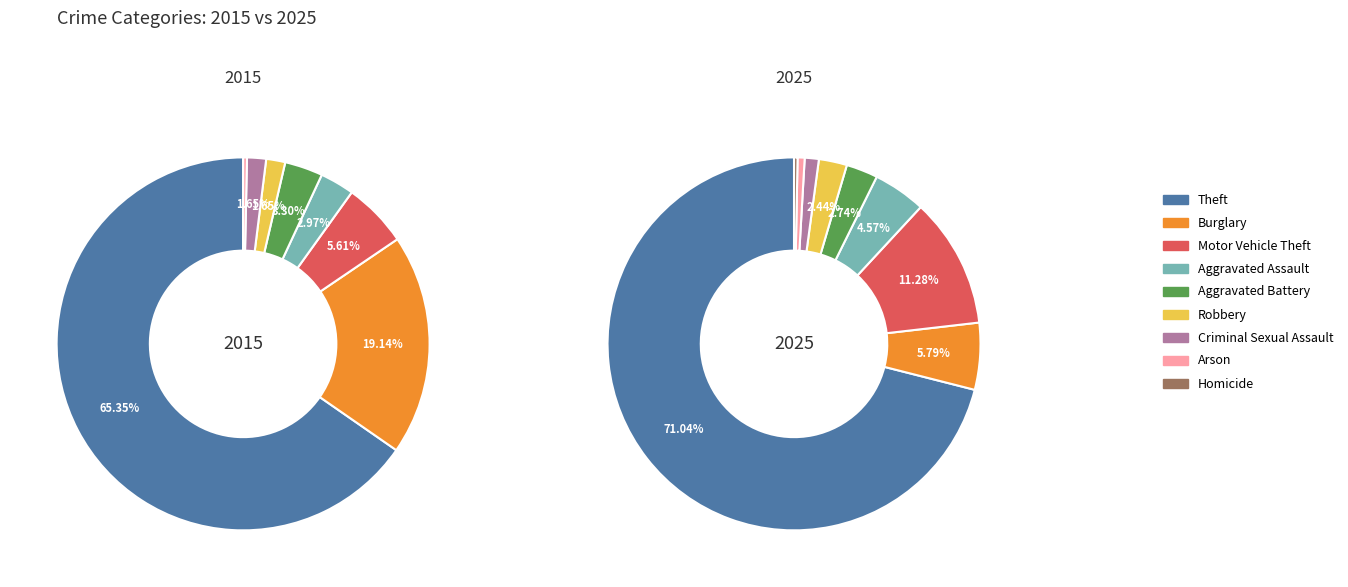

What is the total percentage of values_2015 and 8?

65.3%